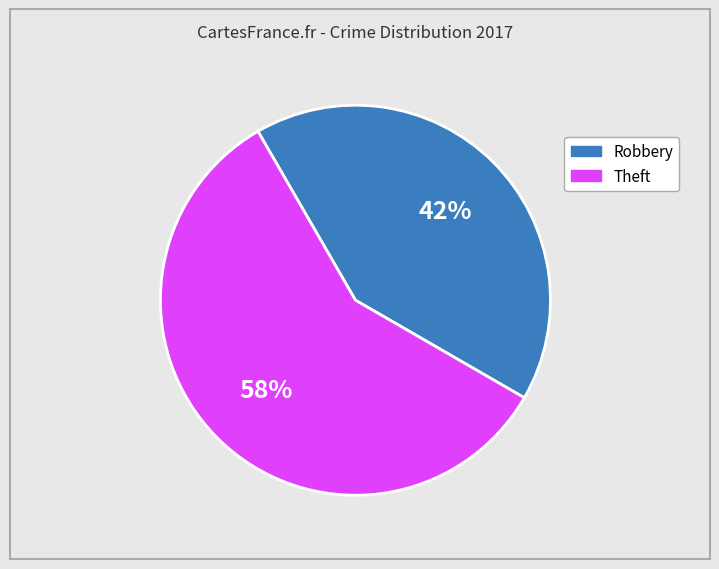

Is there any slice that represents more than half of the pie?

Yes